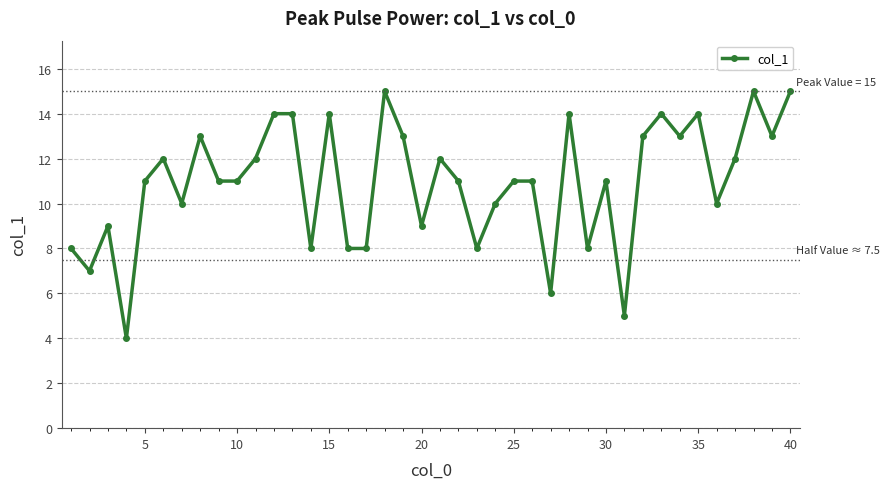

True or false: the data has more than 2 interior local peaks.

True